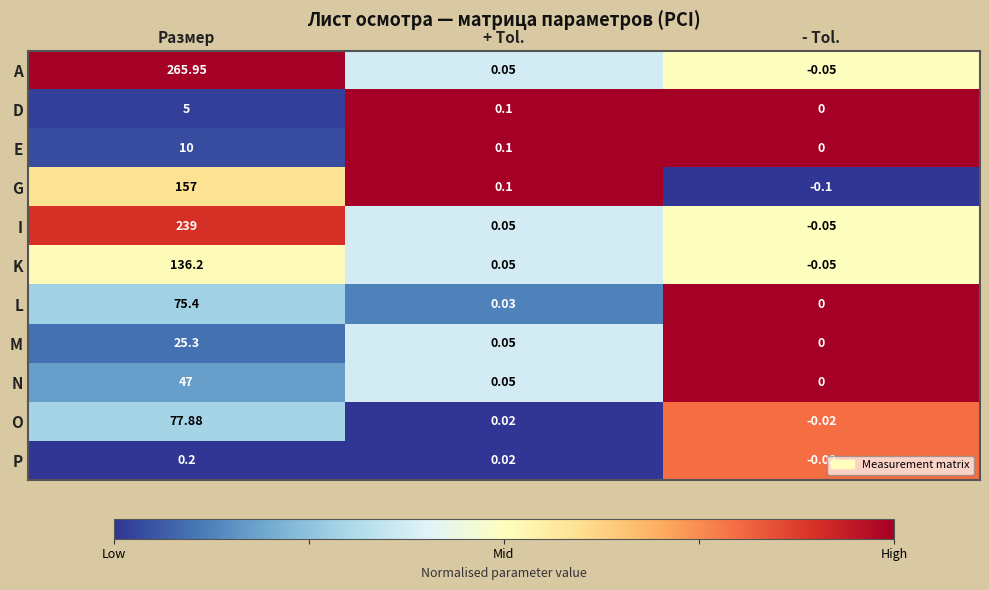

Which series has the largest range (max minus min)?

A